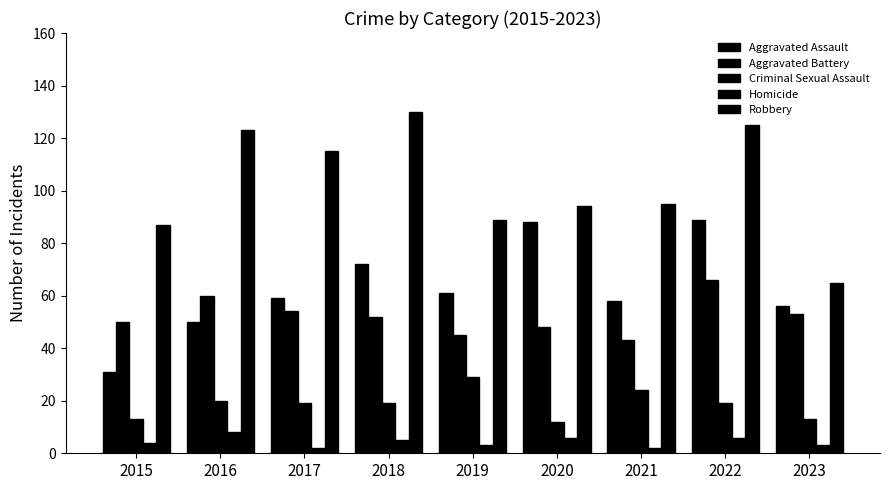

Between 2019 and 2023, which series saw the biggest shift?

Robbery